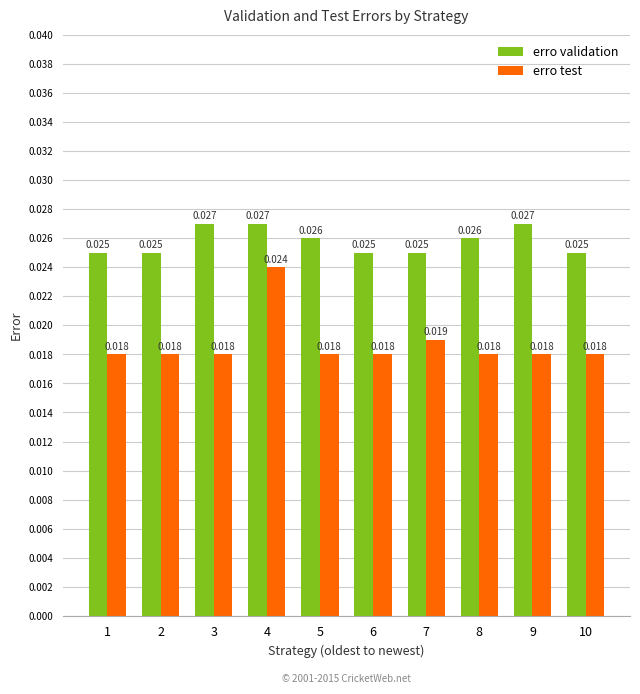

Which series changed the most between 6 and 7?

erro test